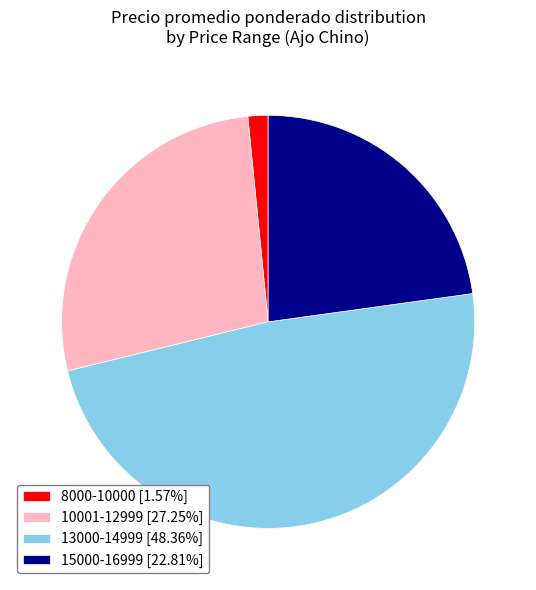

What is the ratio of the value at 15000-16999 [22.81%] to the value at 8000-10000 [1.57%]?

14.5